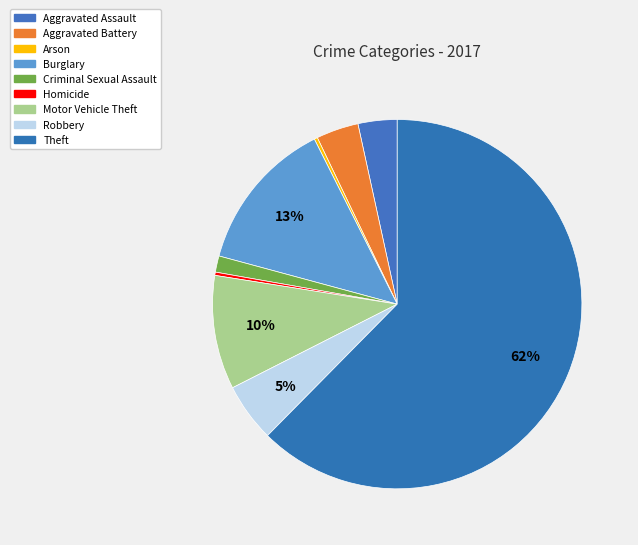

To the nearest percent, what is the difference between the largest and smallest slice percentages?

62%